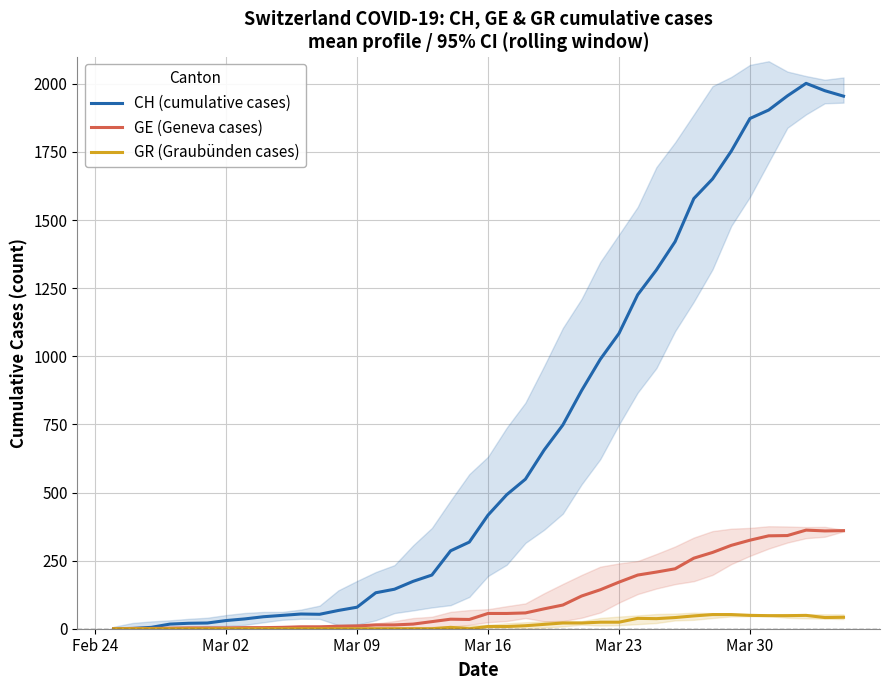

Does the chart have visible grid lines?

Yes